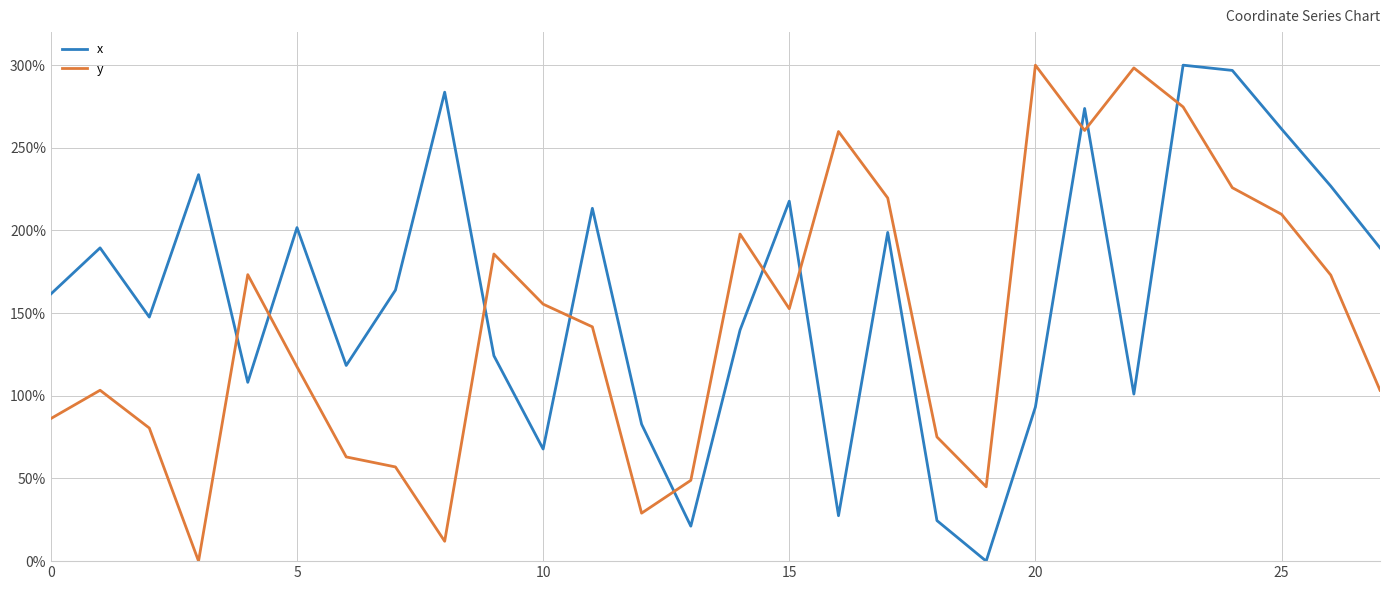

True or false: y and x intersect in this chart.

True